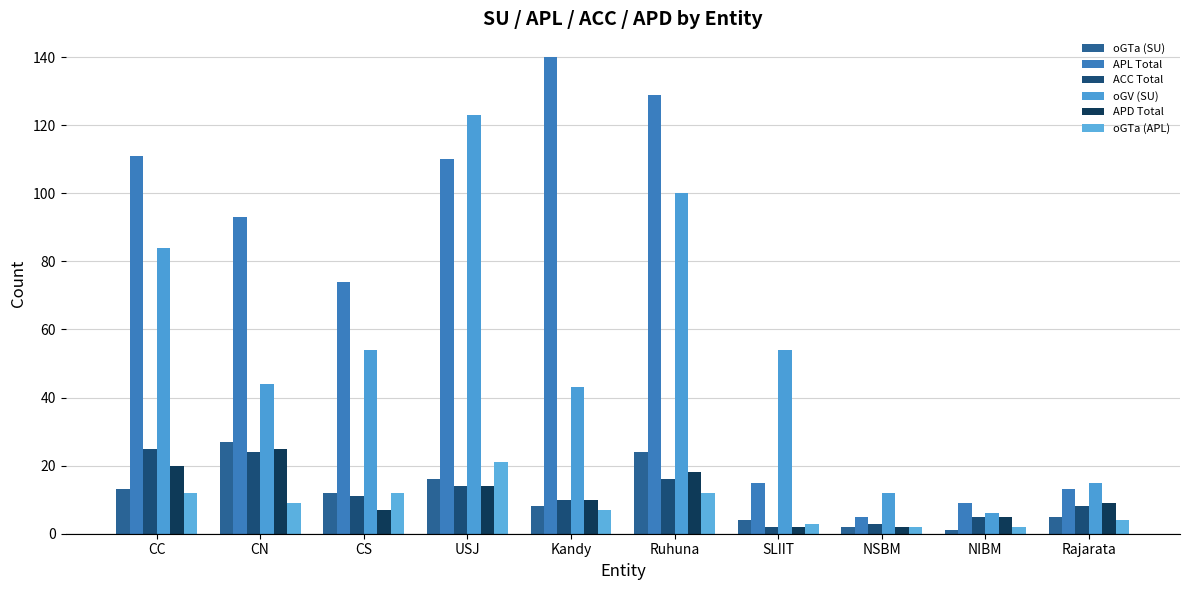

What position from the left is USJ?

4